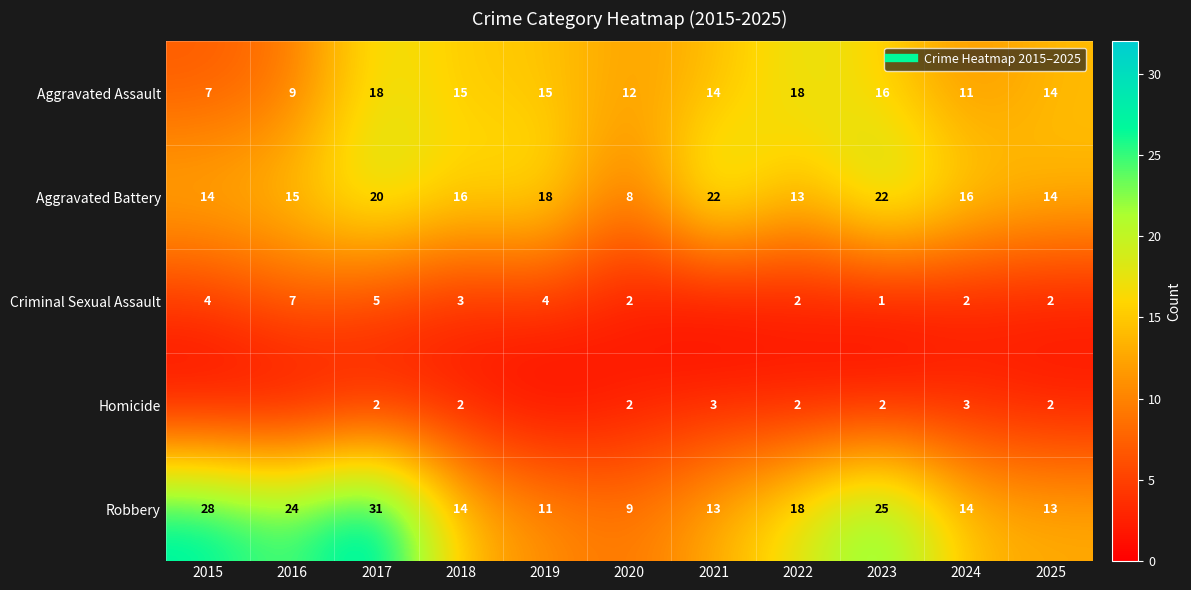

At which category is the sum across all series the highest?

2017